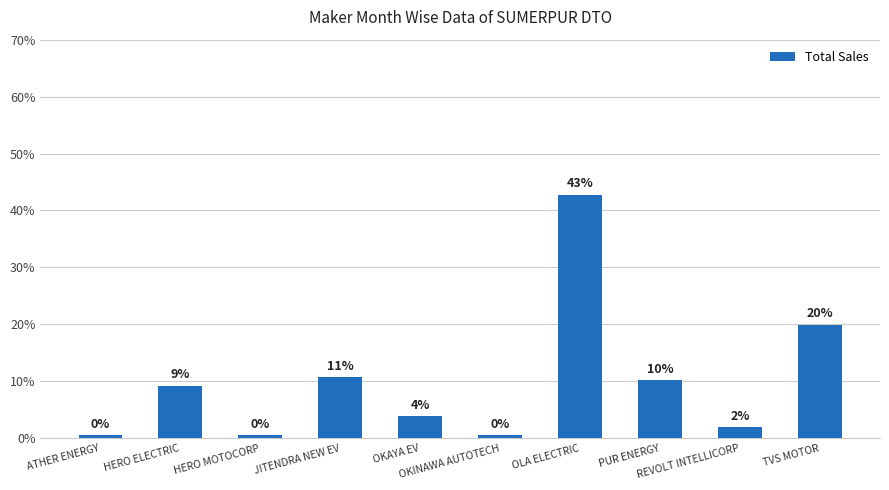

What is the change in value from OLA ELECTRIC to TVS MOTOR?

-22.8